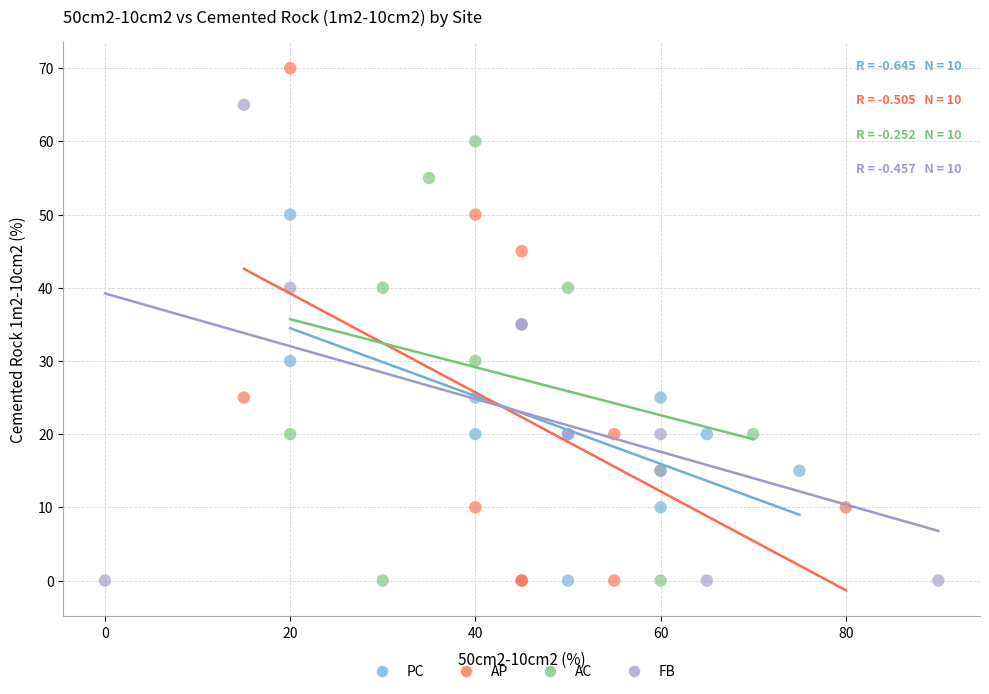

What are all the series names shown in the legend?

PC, AP, AC, FB